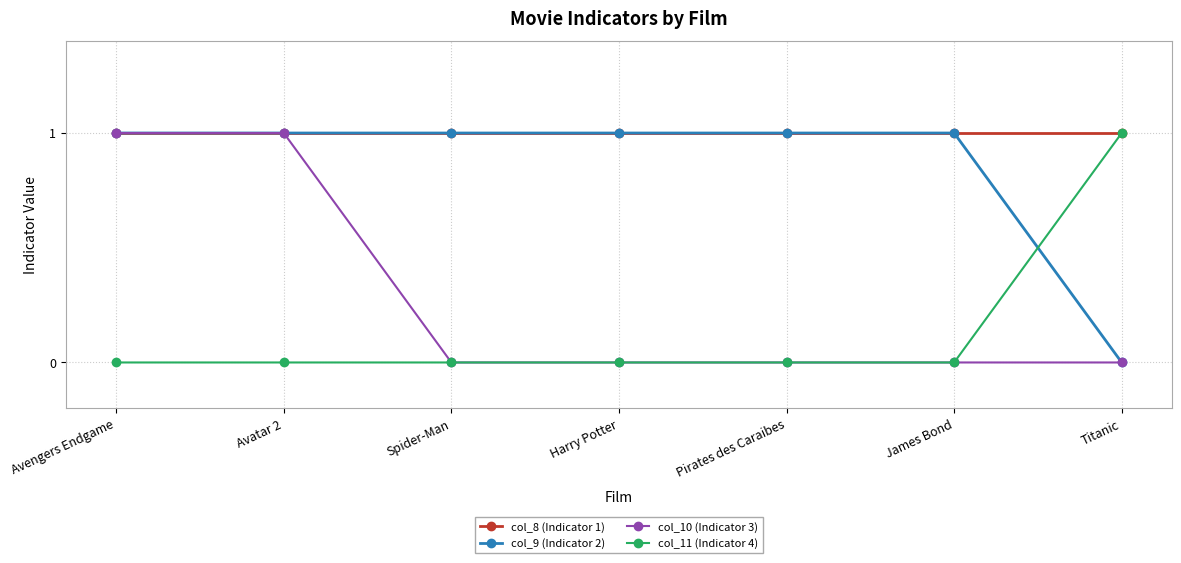

How many series are shown in this chart?

4